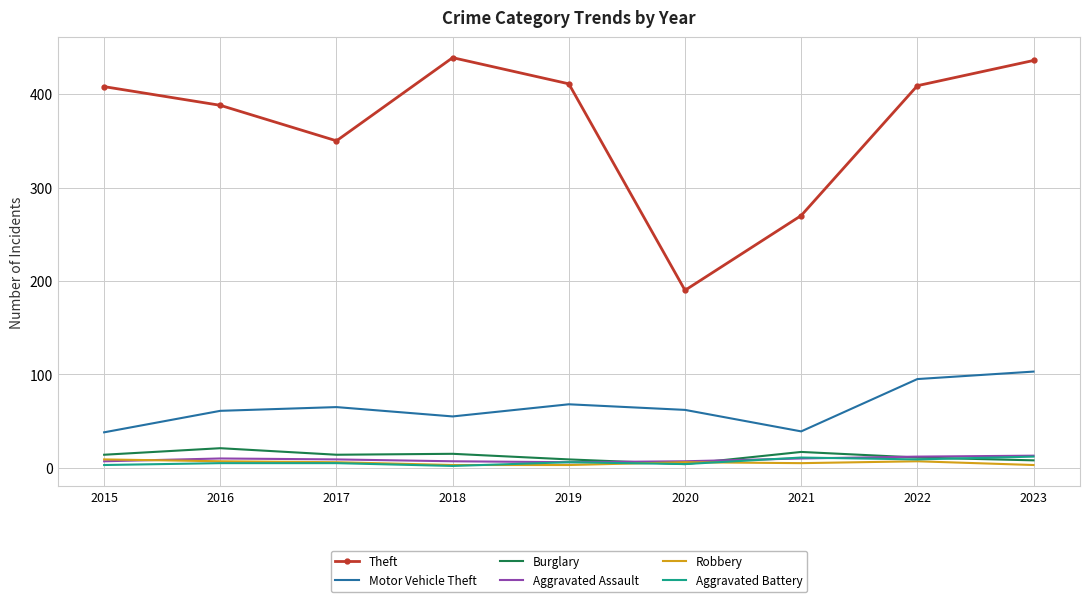

Is the value of Burglary at 2019 greater than the value of Motor Vehicle Theft at 2020?

No